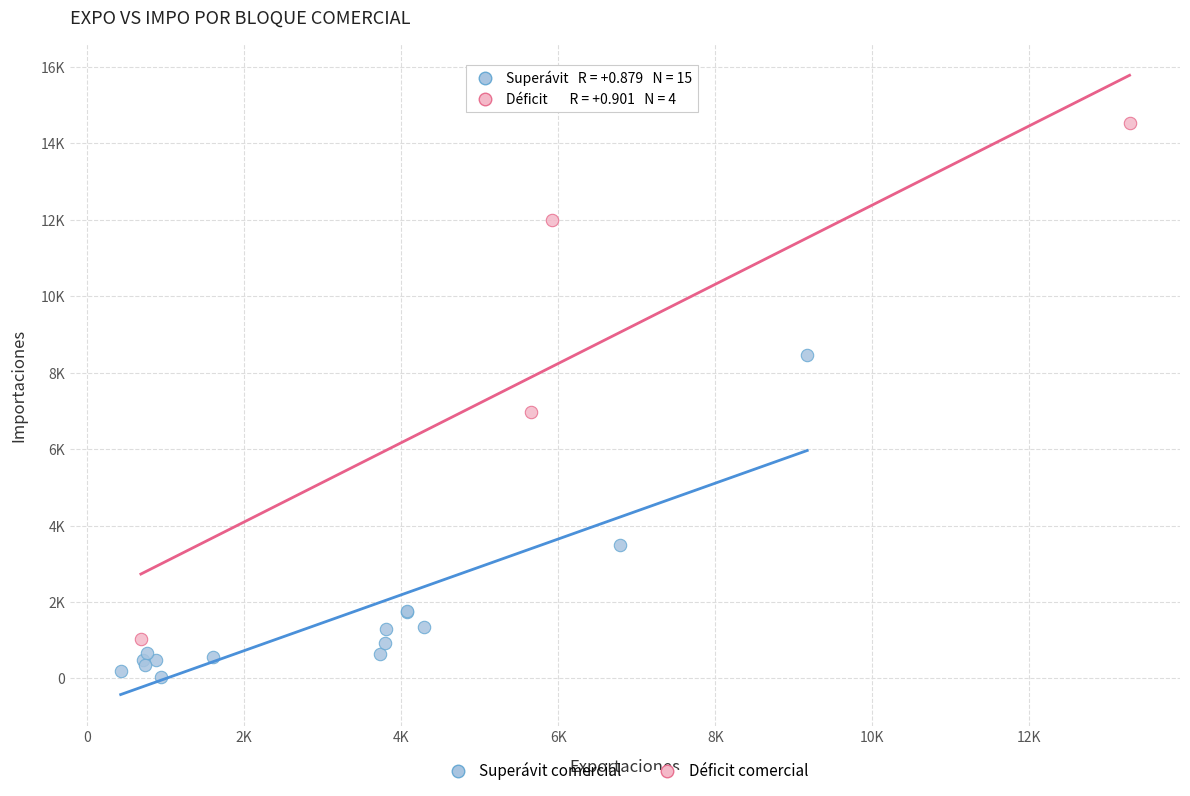

What are all the series names shown in the legend?

Superávit comercial, Déficit comercial